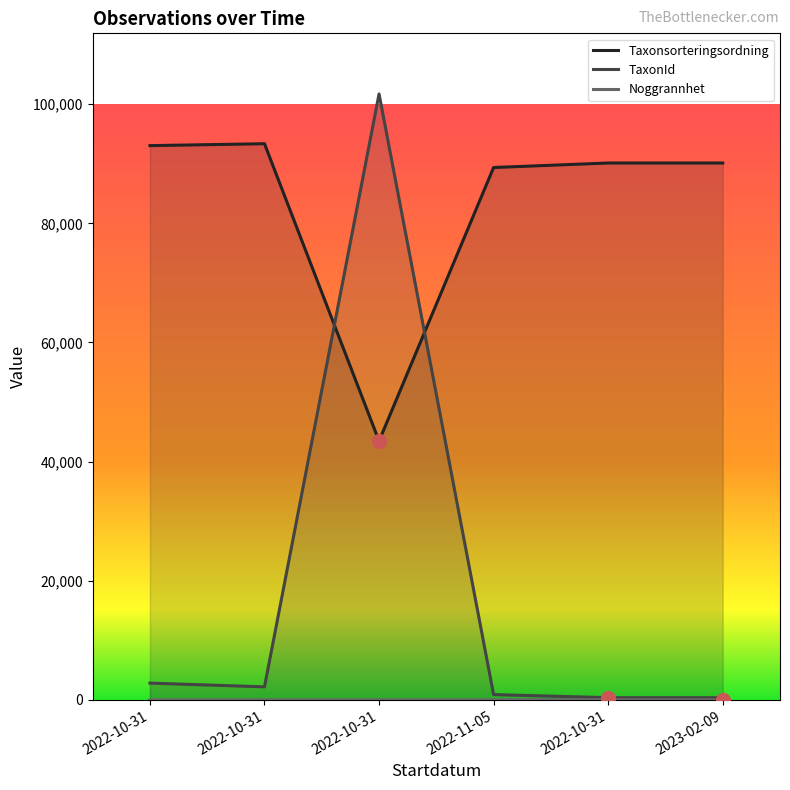

Which label corresponds to the smallest value in the chart?

2023-02-09